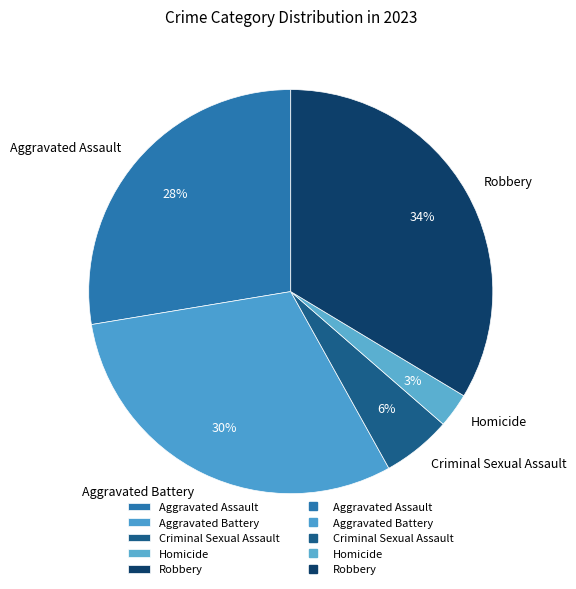

The Aggravated Battery slice represents 41% of the pie. True or false?

False